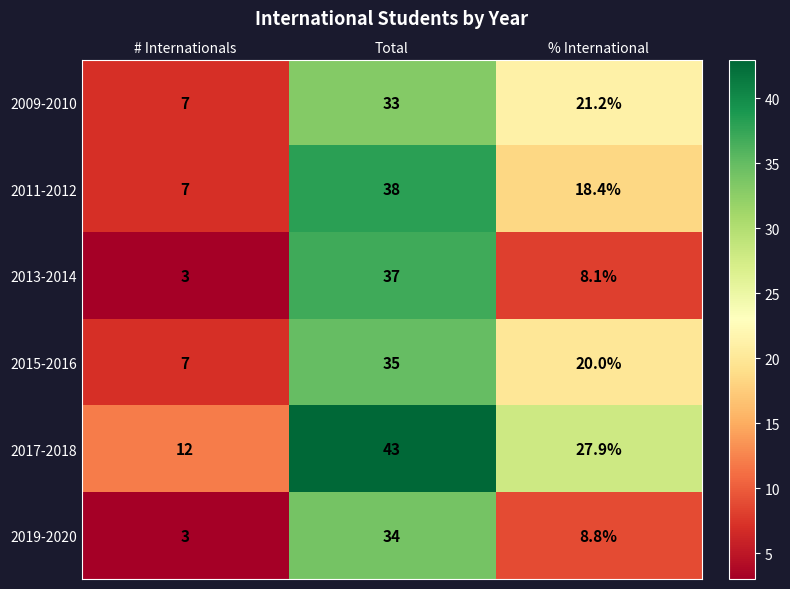

At which category is the sum across all series the highest?

Total